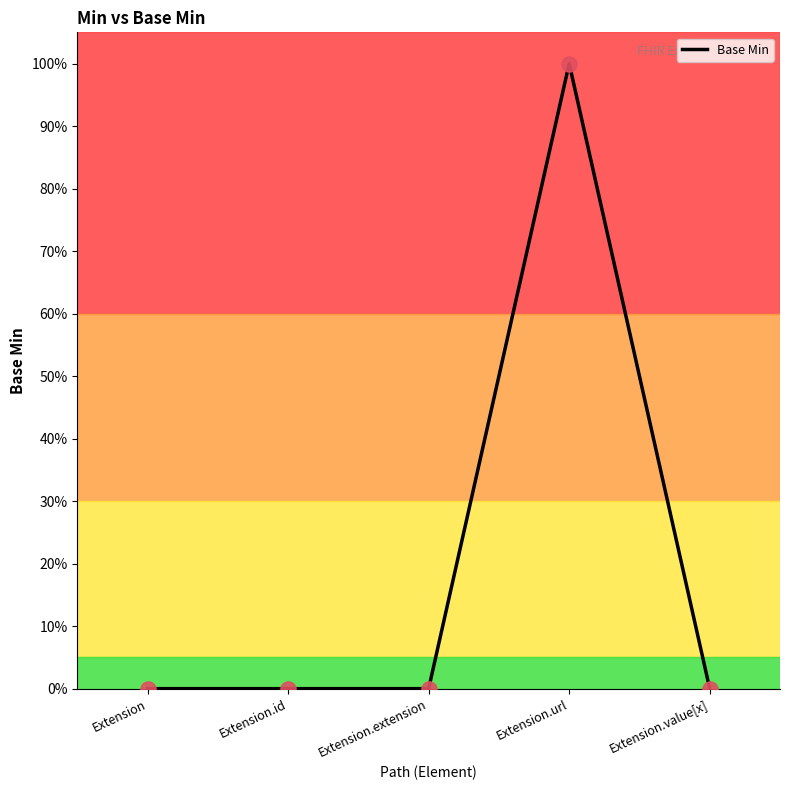

Between Extension.url and Extension.extension, which is larger?

Extension.url